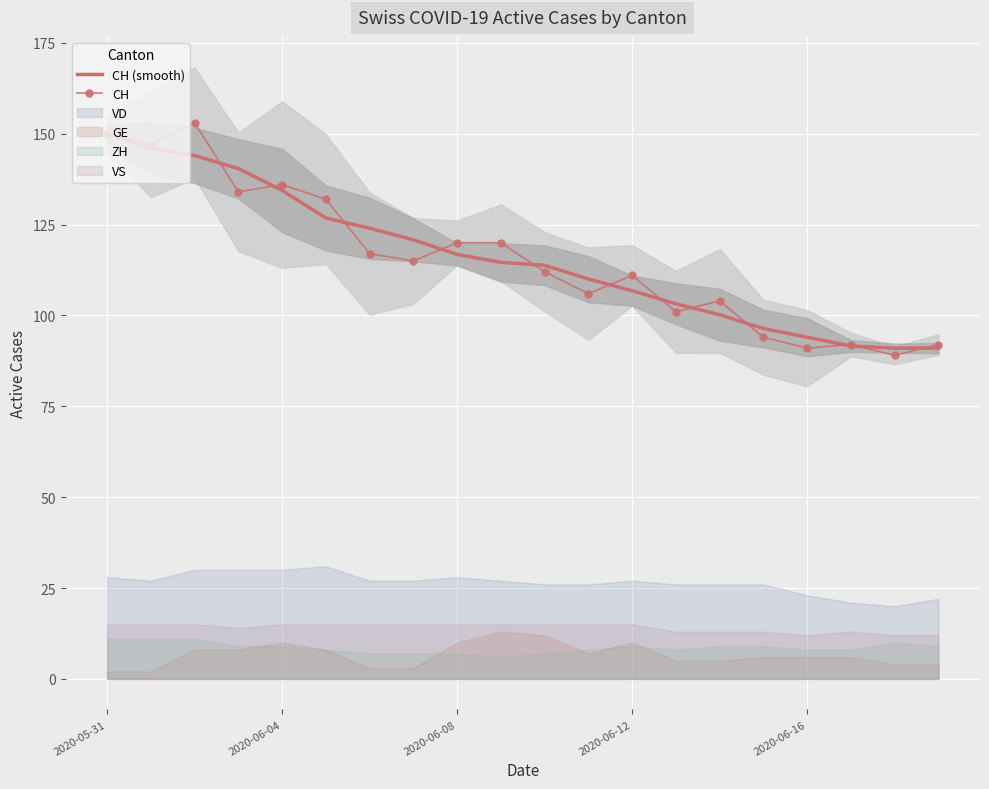

What are all the series names shown in the legend?

CH (smooth), CH